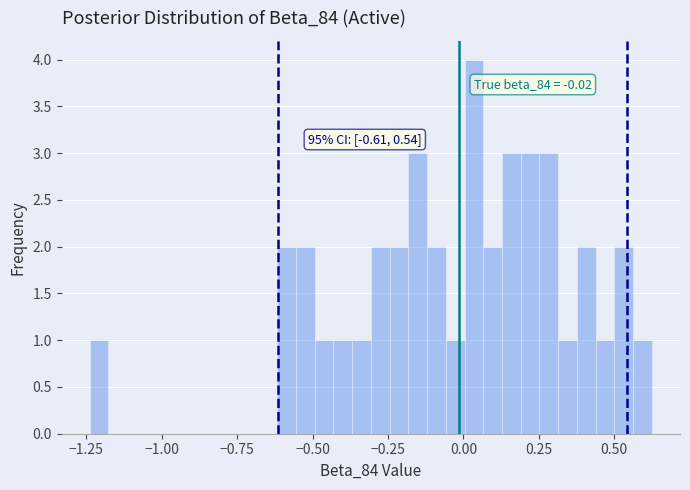

Around what value on the x-axis is the tallest bar? Give the approximate position of its centre, as read against the axis.

0.05